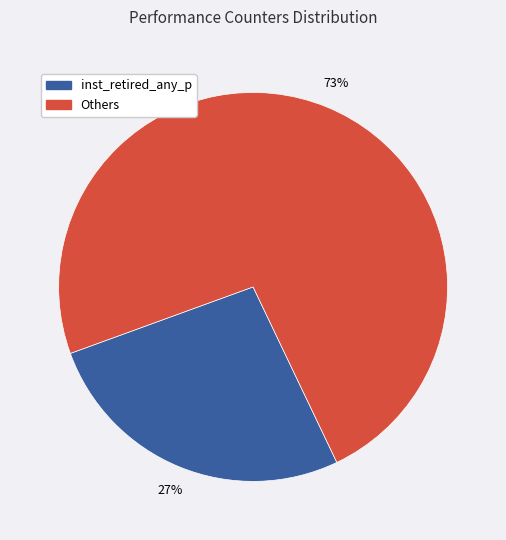

To the nearest percent, what is the average slice percentage?

50%